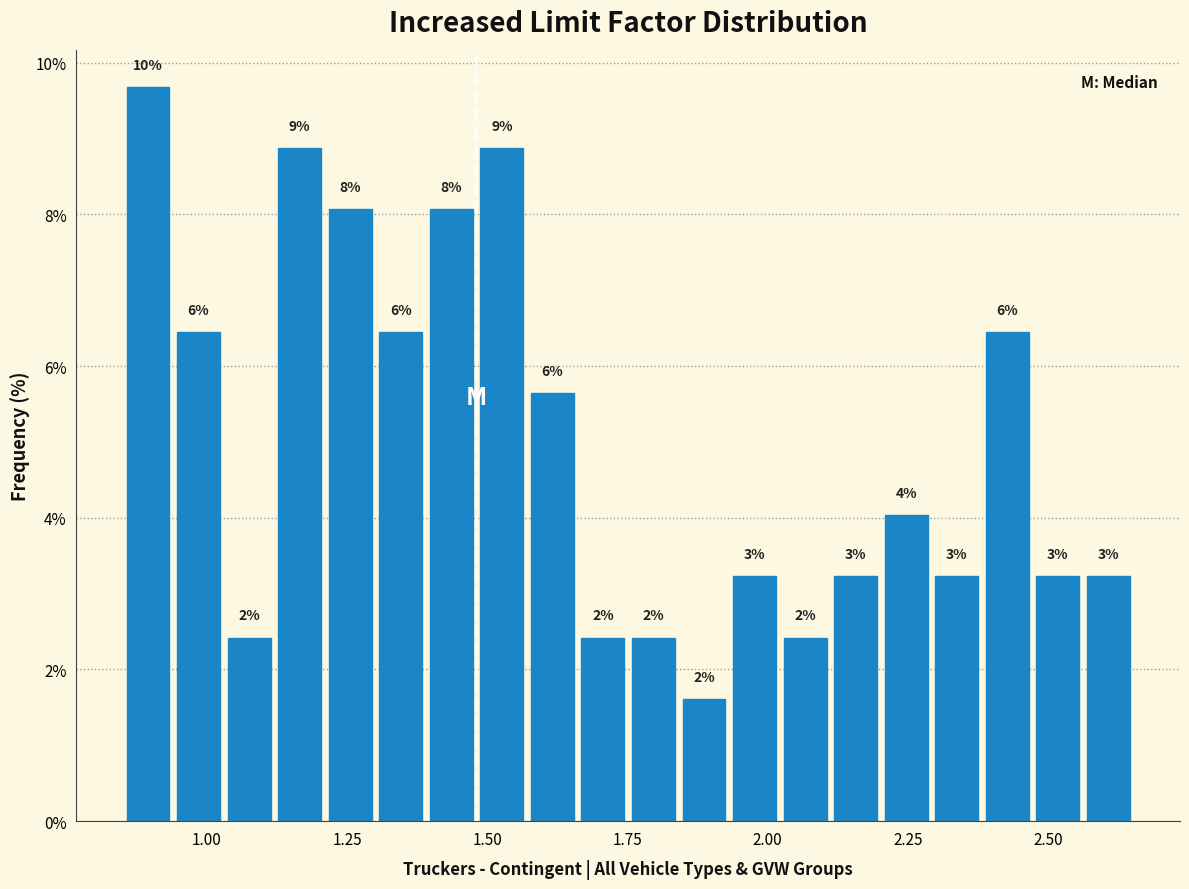

Around what value on the x-axis is the tallest bar? Give the approximate position of its centre, as read against the axis.

0.90